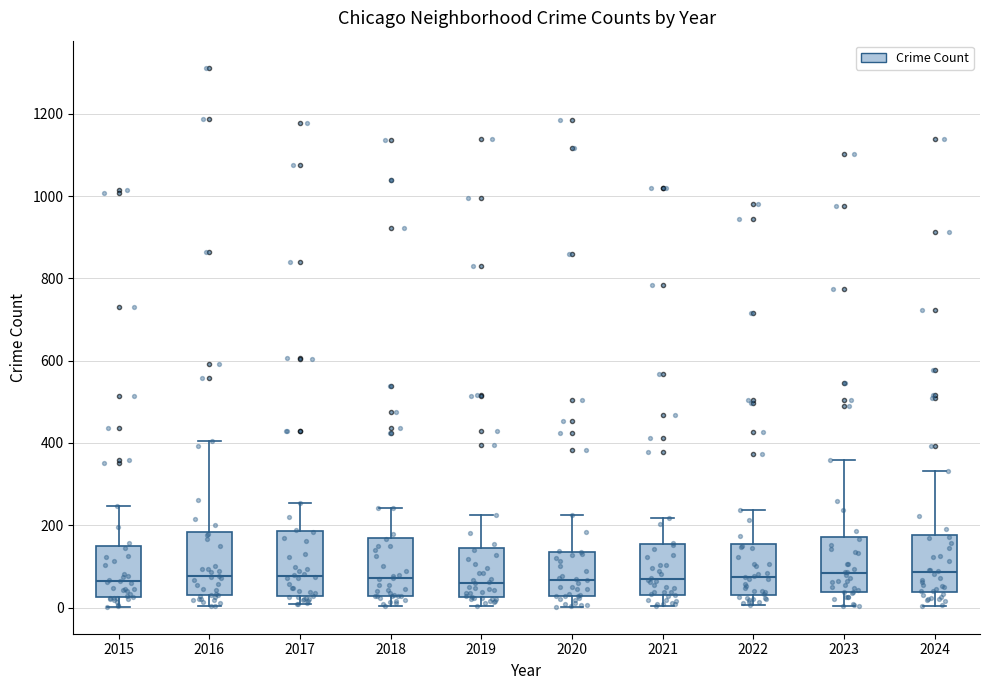

Where does the upper whisker of the box at x = 2018 end on the y-axis? The values are not printed on the chart, so give them approximately, as read against the axis.

240